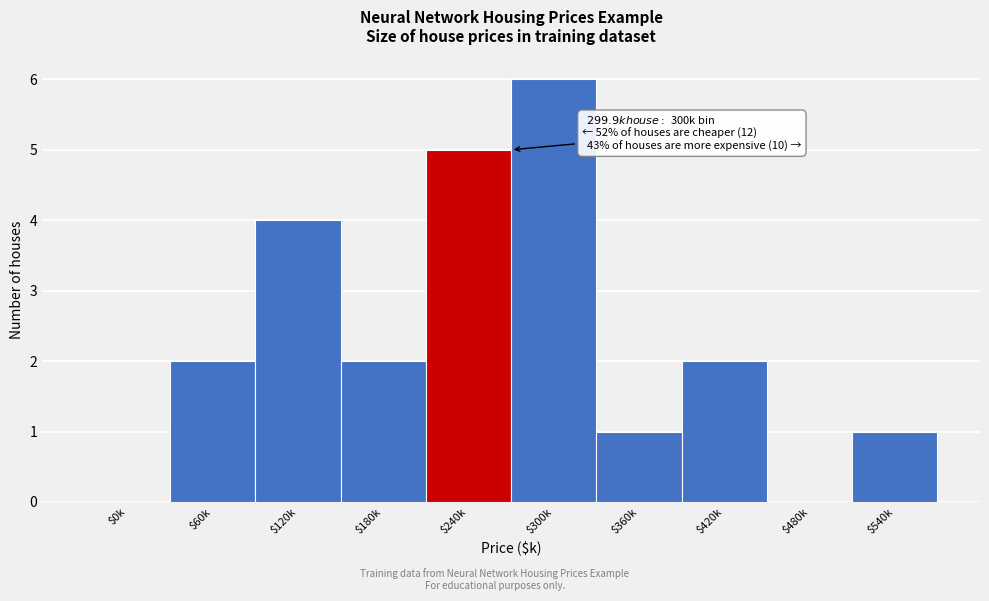

What is the greatest value displayed?

6